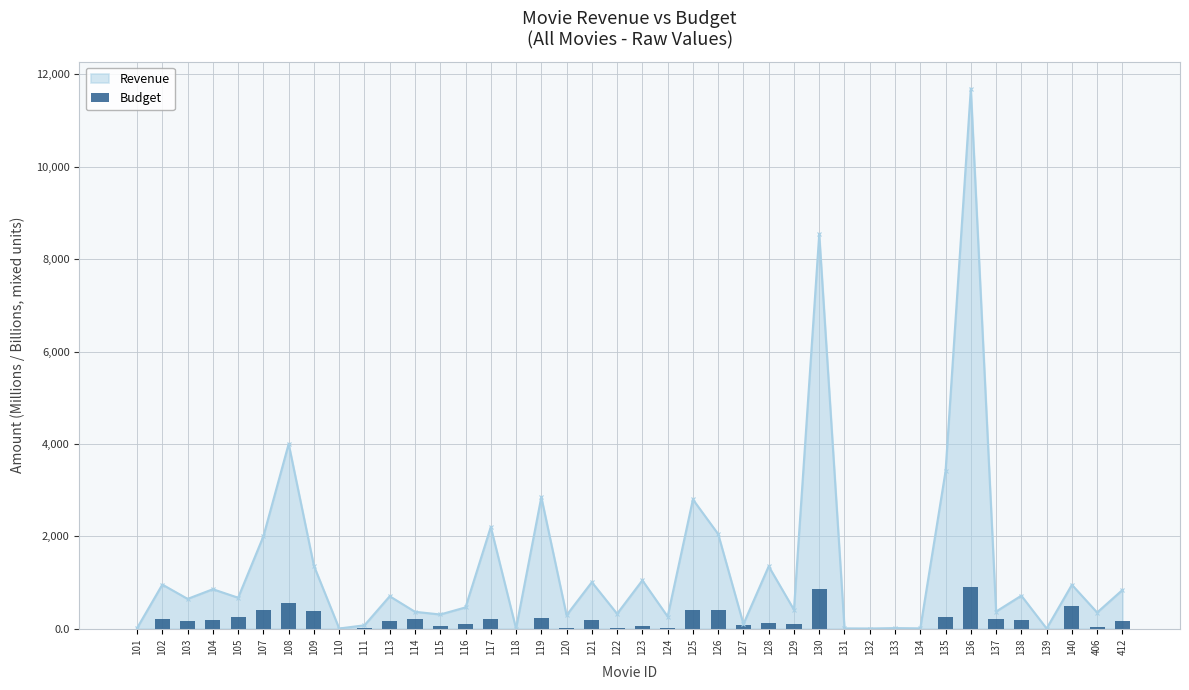

How many data points in Revenue are less than 670?

20